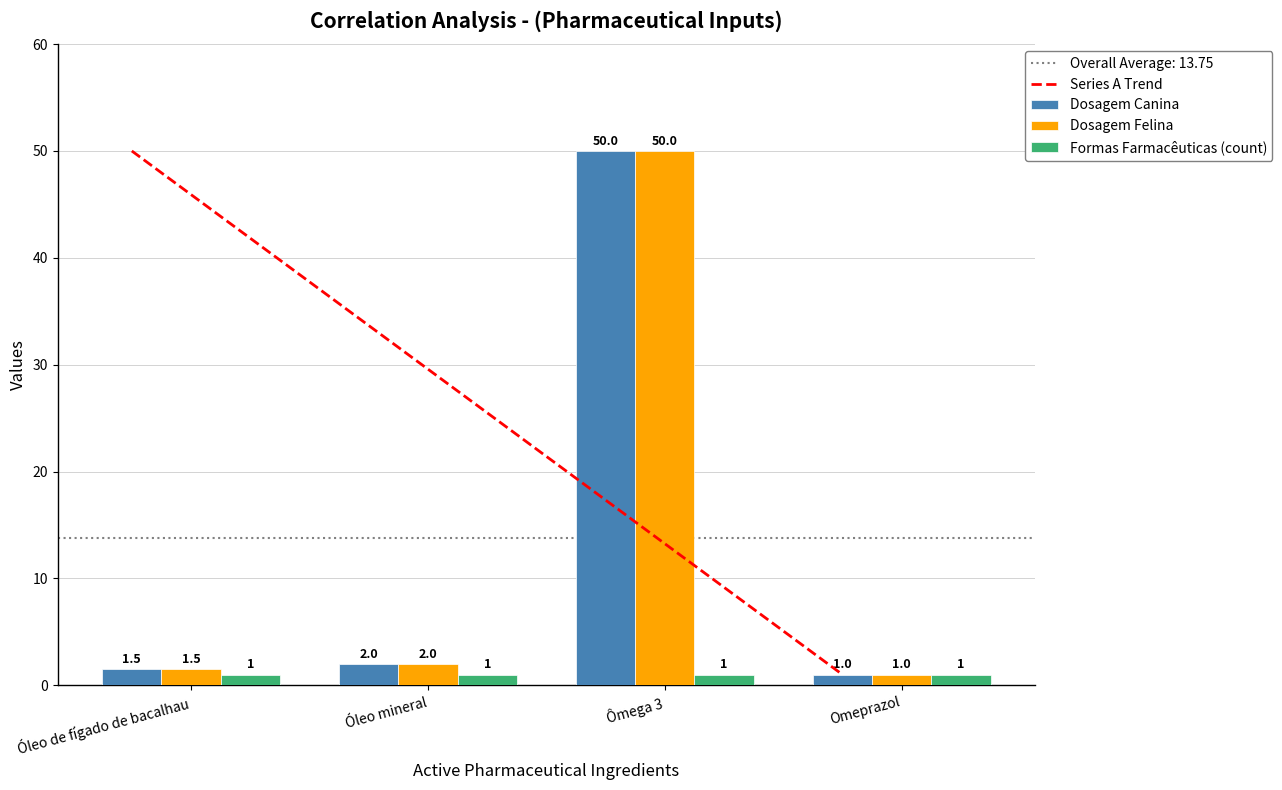

What is the total value across all series at Óleo mineral?

5.0